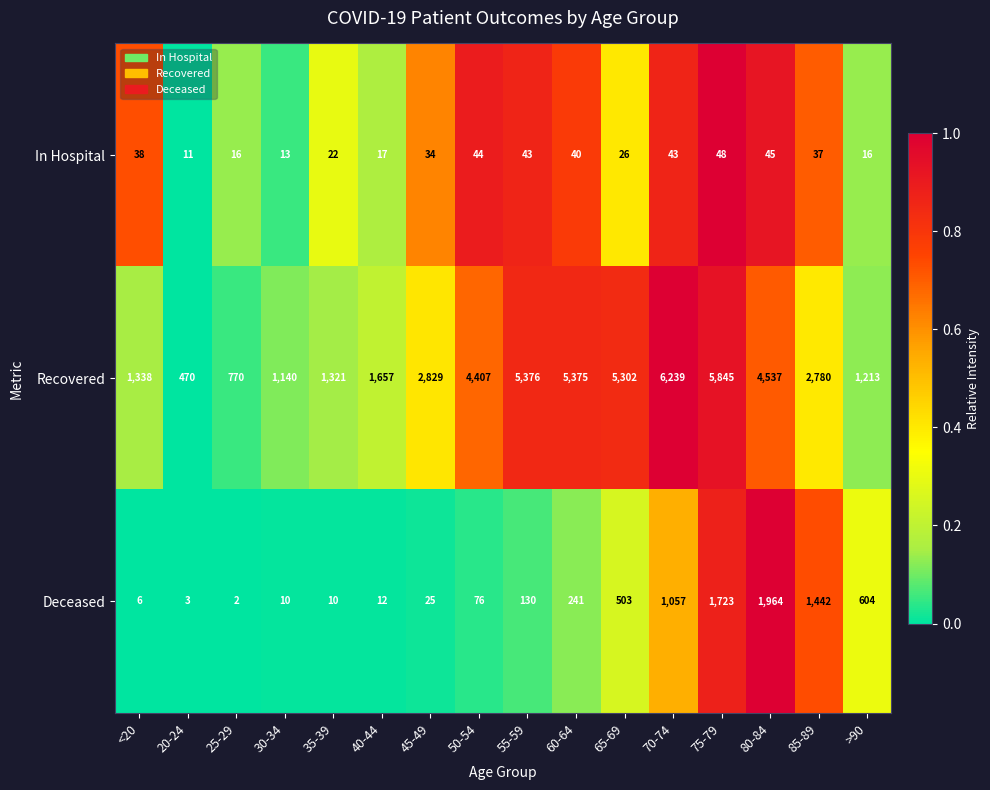

Where does the In Hospital series first go above 37?

<20